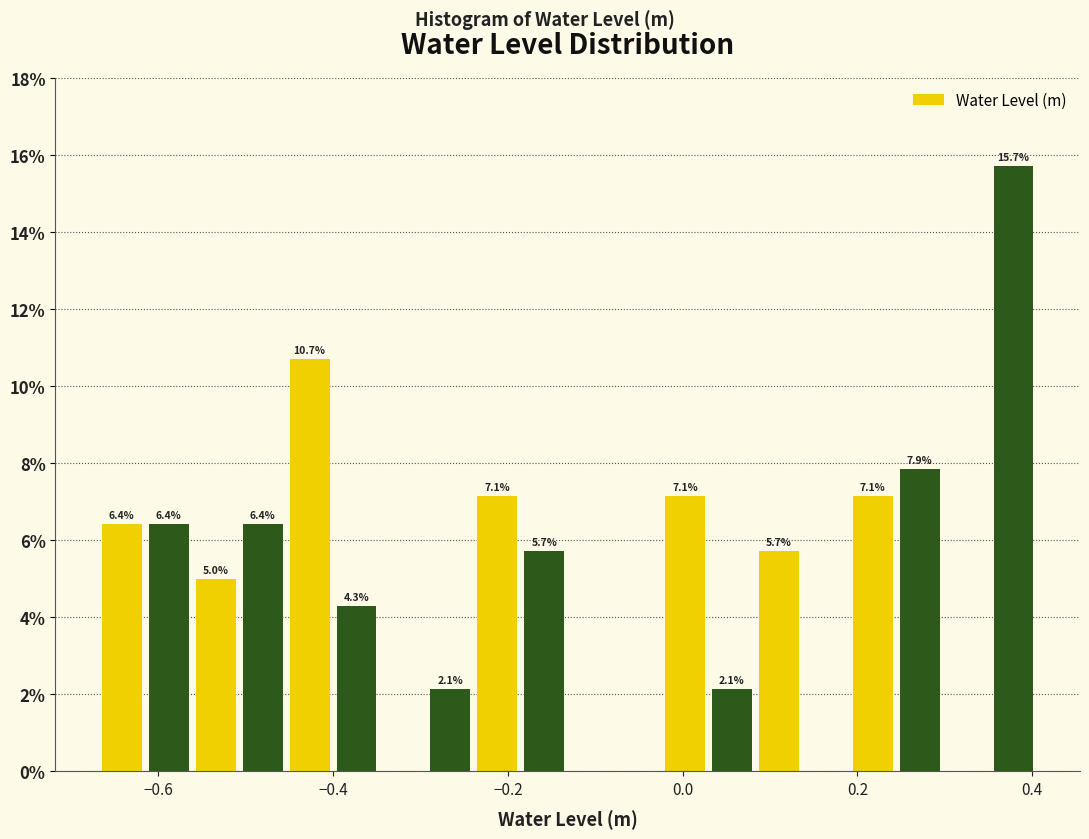

Read against the x-axis, roughly where is the centre of the tallest bar?

0.38